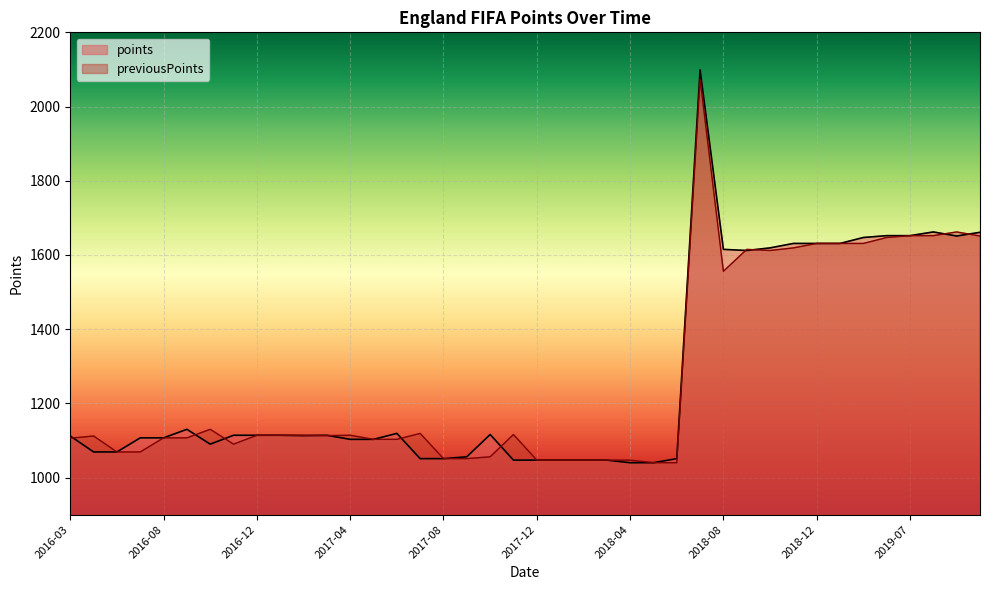

Count the number of data series in this chart.

2